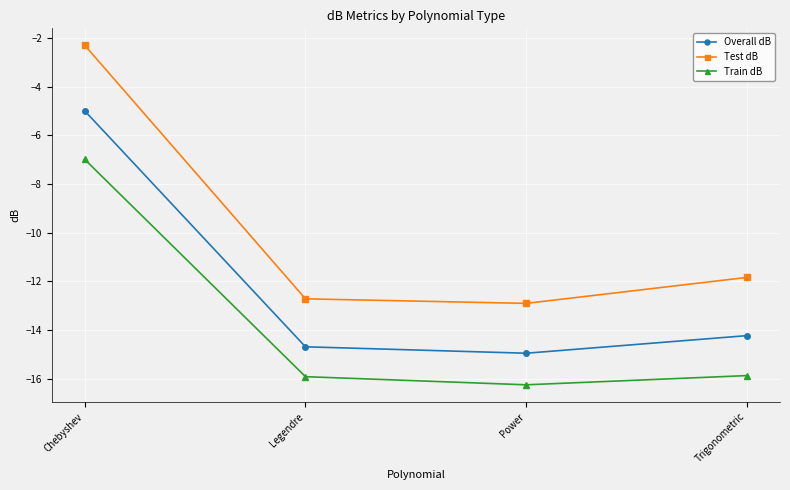

How many values in the Overall dB series are below -14?

3